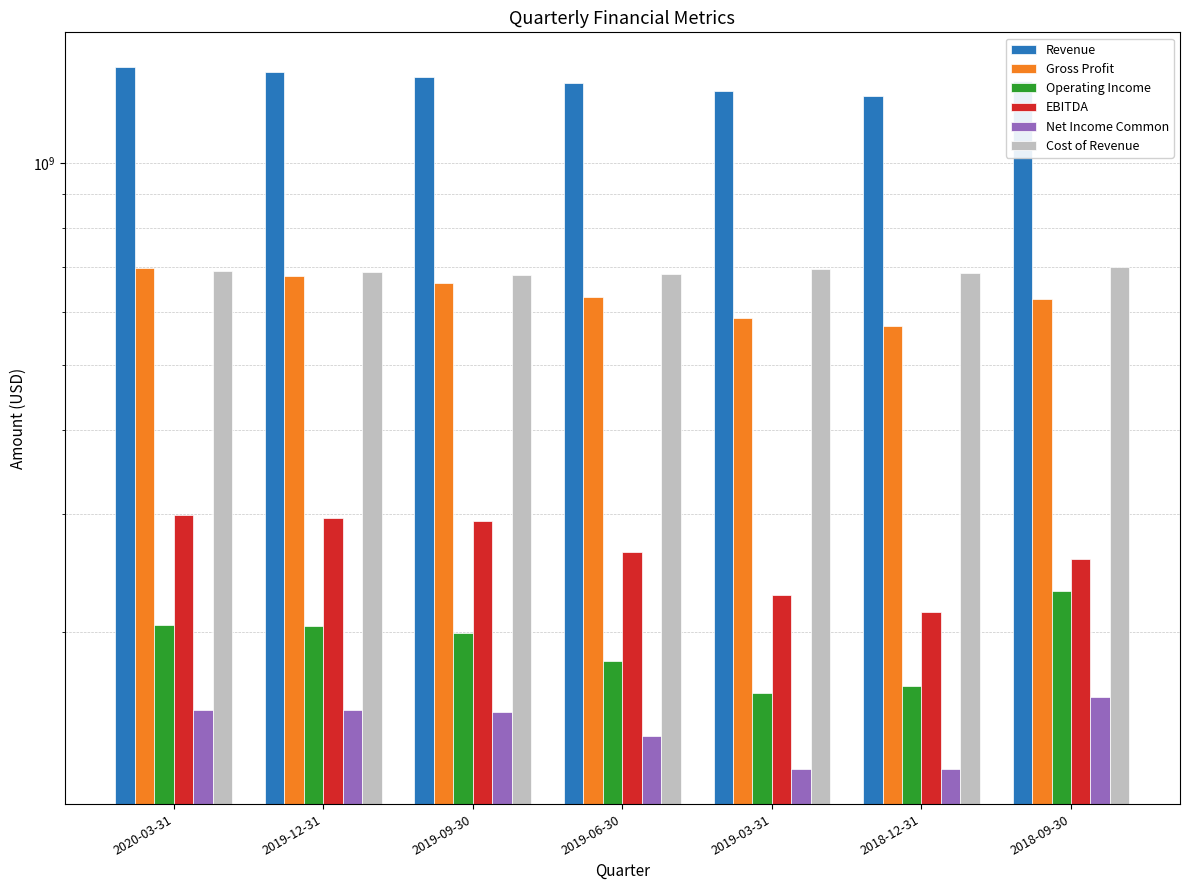

Rank the series at 2019-06-30 from lowest to highest value.

Net Income Common, Operating Income, EBITDA, Gross Profit, Cost of Revenue, Revenue